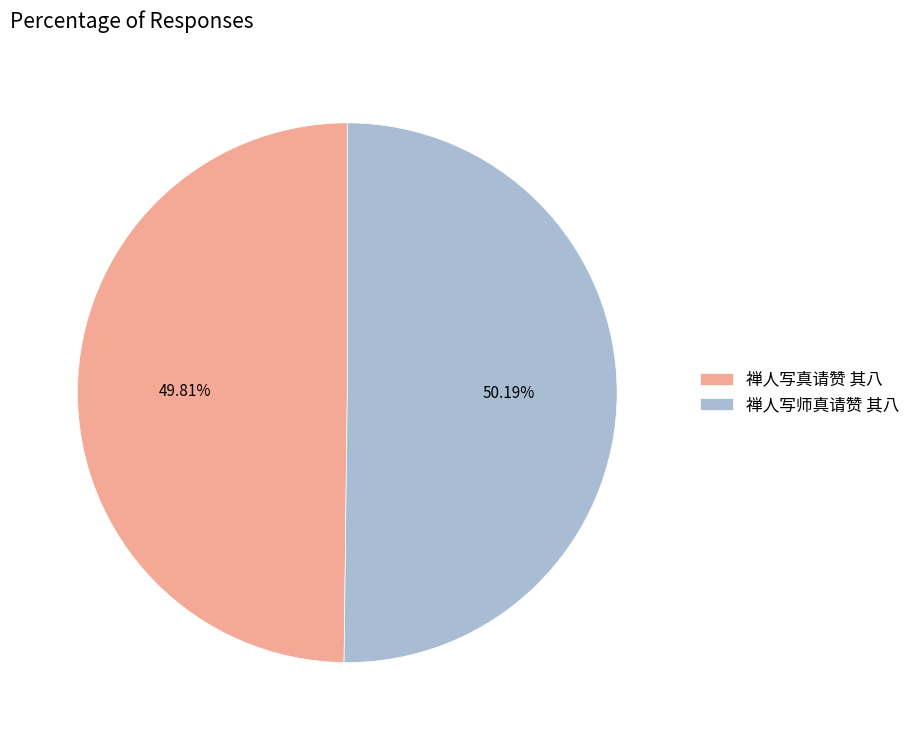

Is there a majority slice in this chart?

Yes